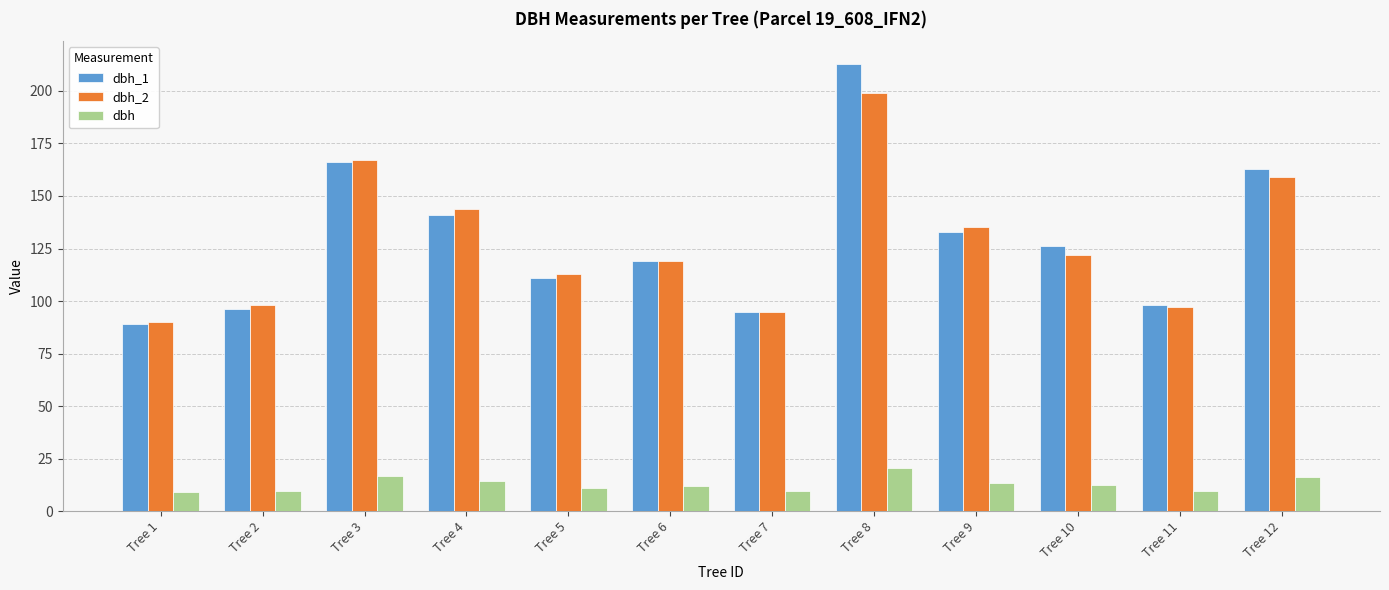

At which category is the sum across all series the highest?

Tree 8